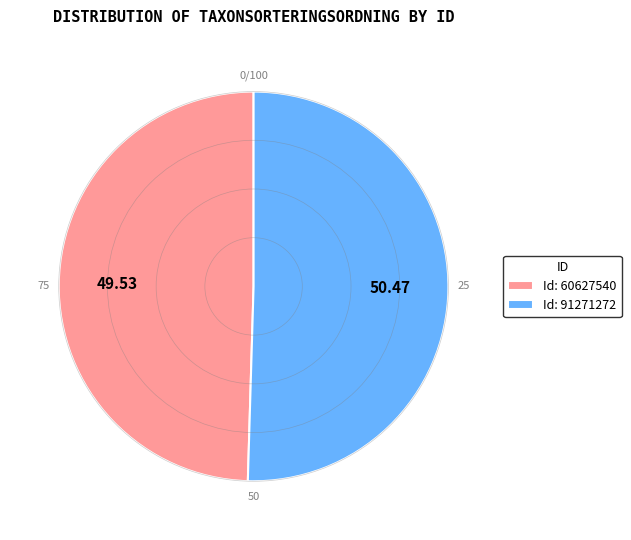

How many segments does this pie chart have?

2